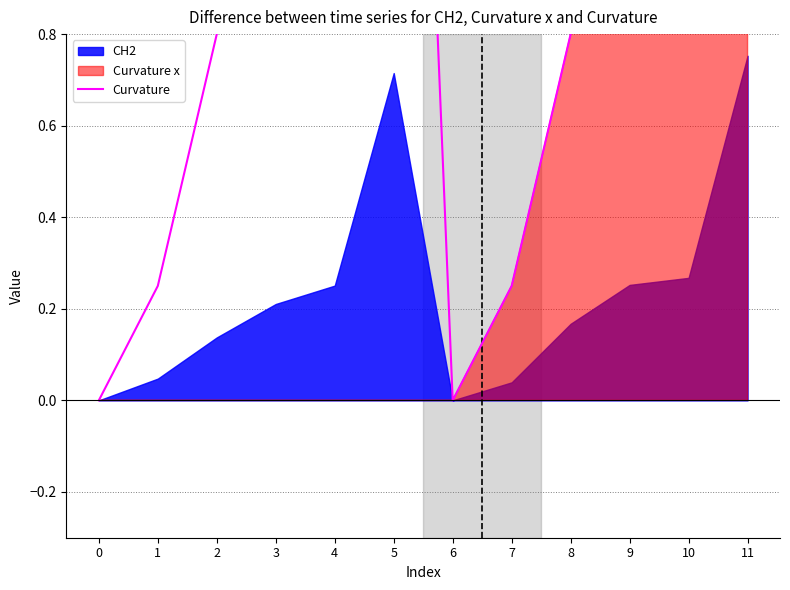

Reading left to right, transcribe all the data shown in this chart.

0=0.0	1=0.2	2=0.8	3=1.0	4=1.2	5=3.1	6=0.0	7=0.2	8=0.8	9=1.0	10=1.2	11=3.1